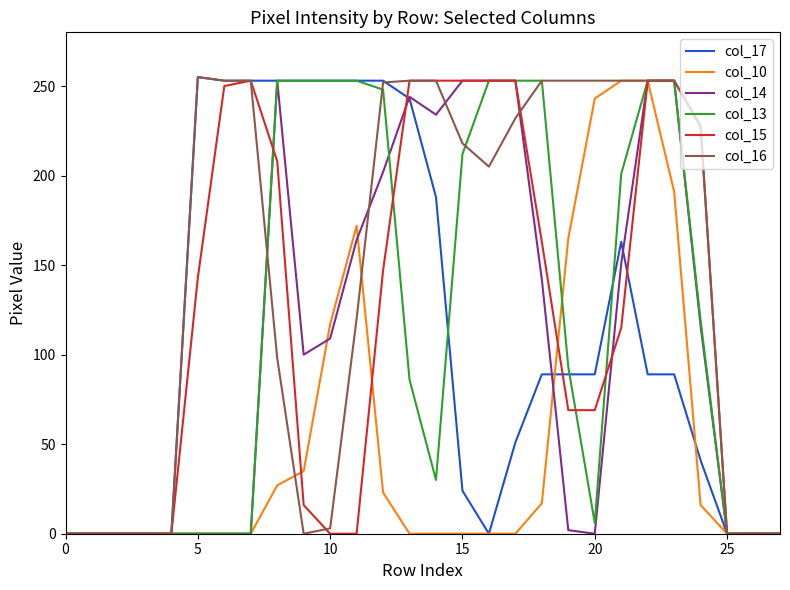

What is the highest value of the col_10 series?

253